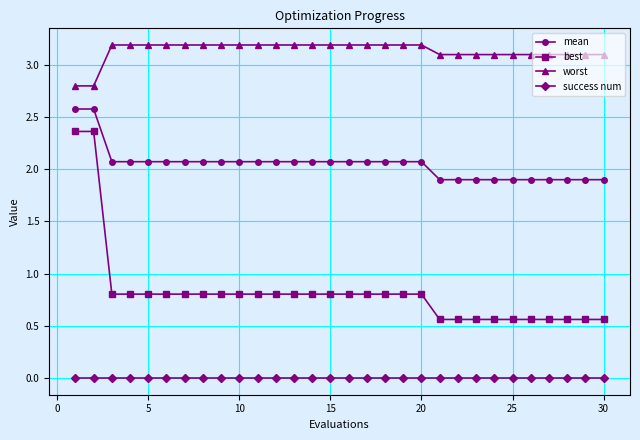

Which series has the largest total across all categories?

worst